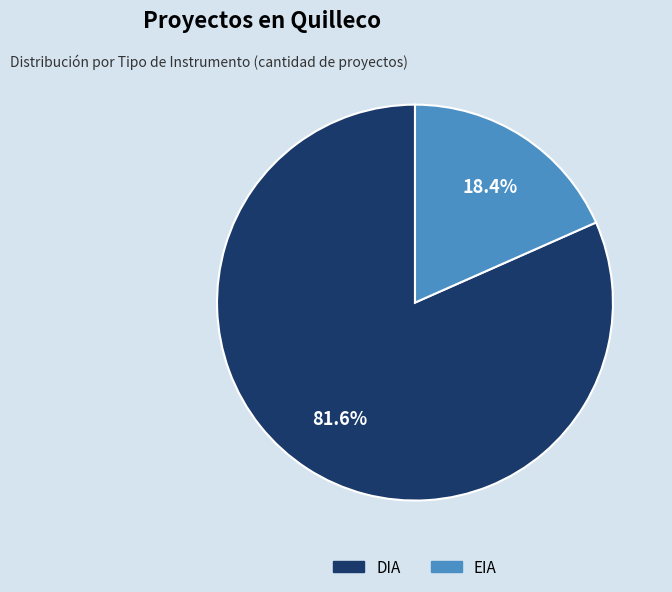

Do DIA and EIA together represent more than half of the pie?

Yes